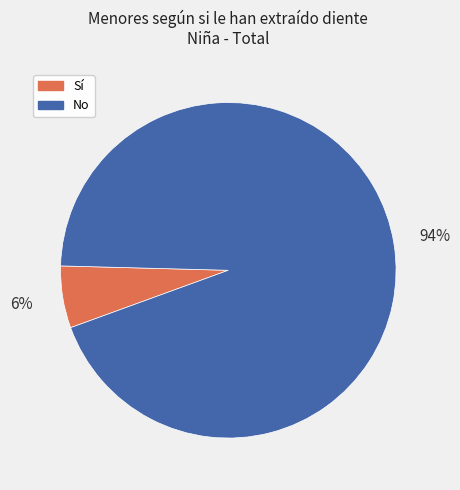

How many slices are in this pie chart?

2